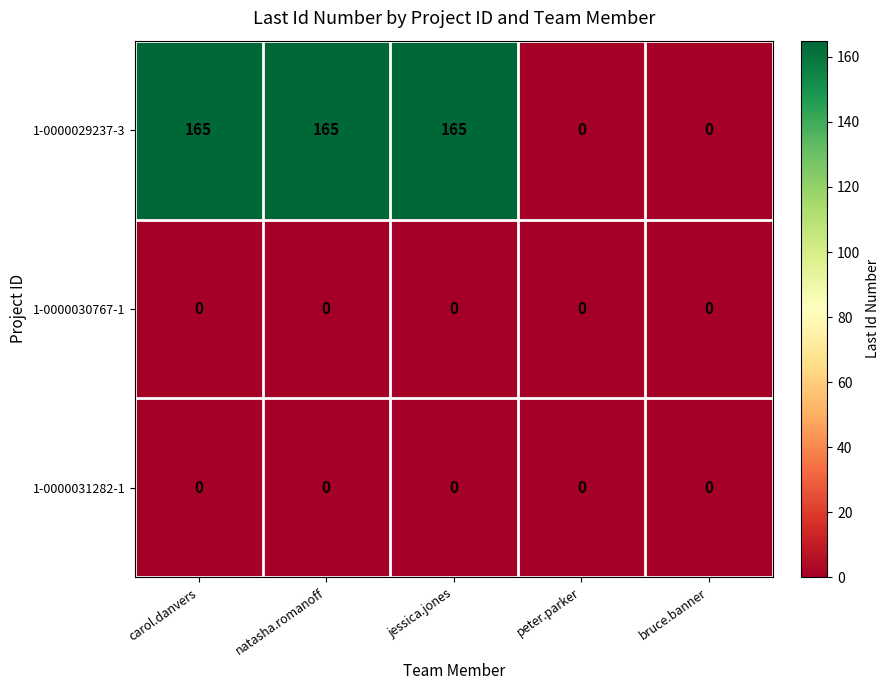

What is the total value across all series at jessica.jones?

165